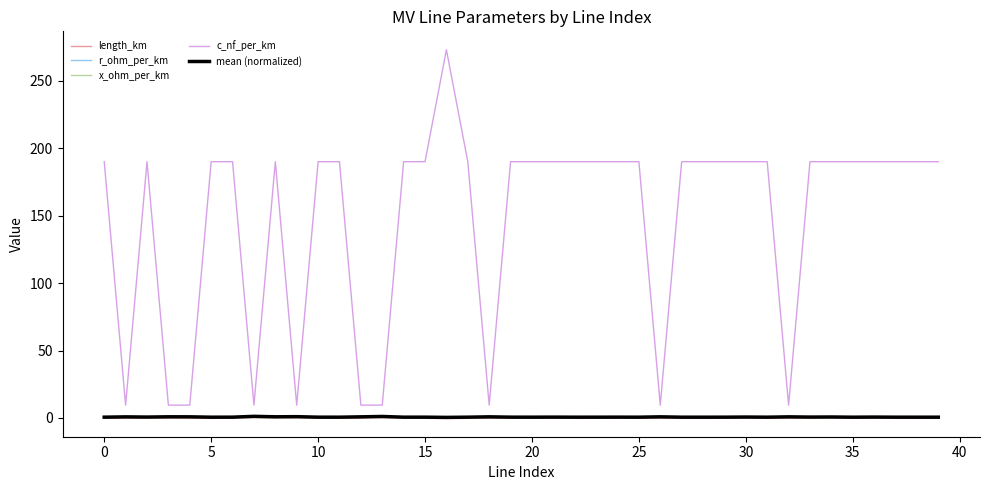

Which category has the lowest value in the length_km series?

5